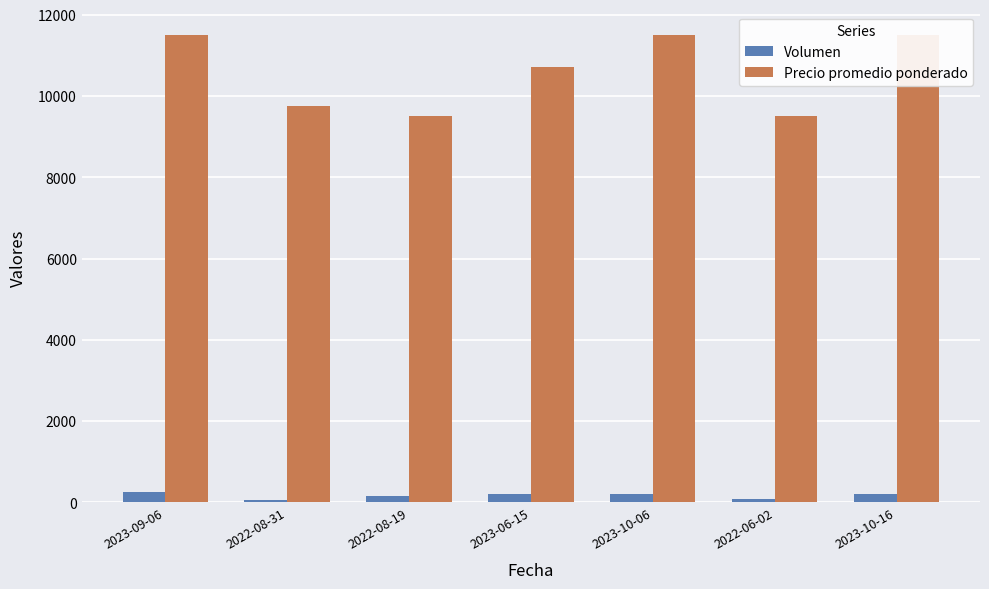

Rank the series at 2022-06-02 from highest to lowest value.

Precio promedio ponderado, Volumen